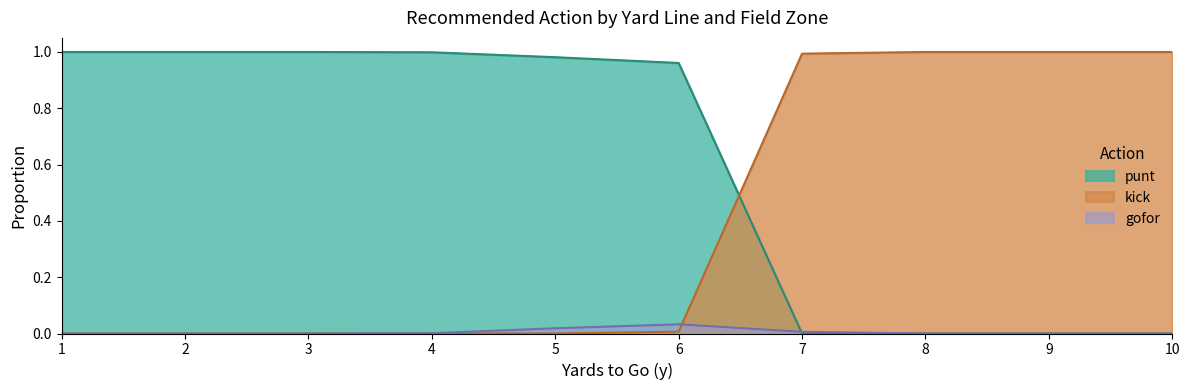

Reading left to right, list all the values displayed in this chart.

punt: 1.0	1.0	1.0	1.0	1.0	1.0	0.0	0.0	0.0	0.0
kick: 0.0	0.0	0.0	0.0	0.0	0.0	1.0	1.0	1.0	1.0
gofor: 0.0	0.0	0.0	0.0	0.0	0.0	0.0	0.0	0.0	0.0